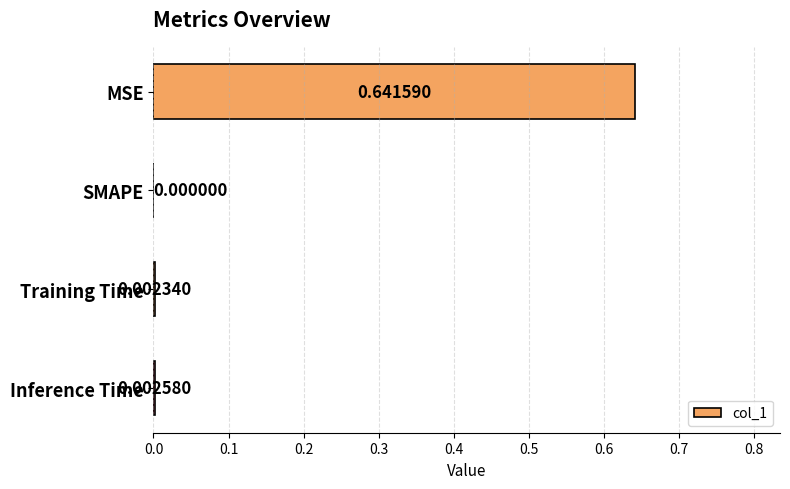

At which category does the chart reach its peak across all series?

MSE